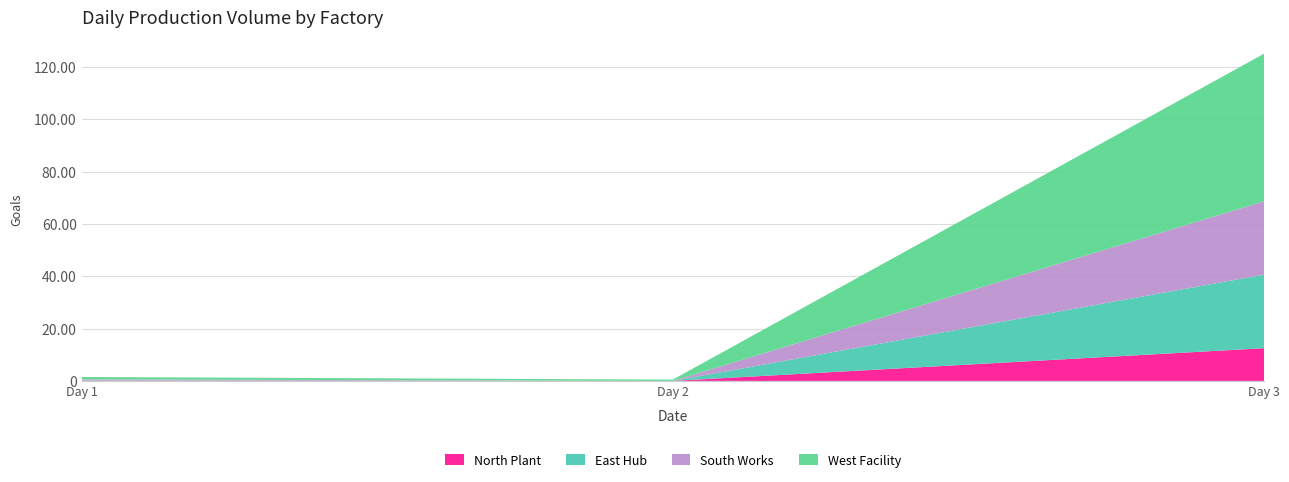

Reading right to left, list the values for the North Plant series.

Day 3=12.5	Day 2=0.0	Day 1=0.0